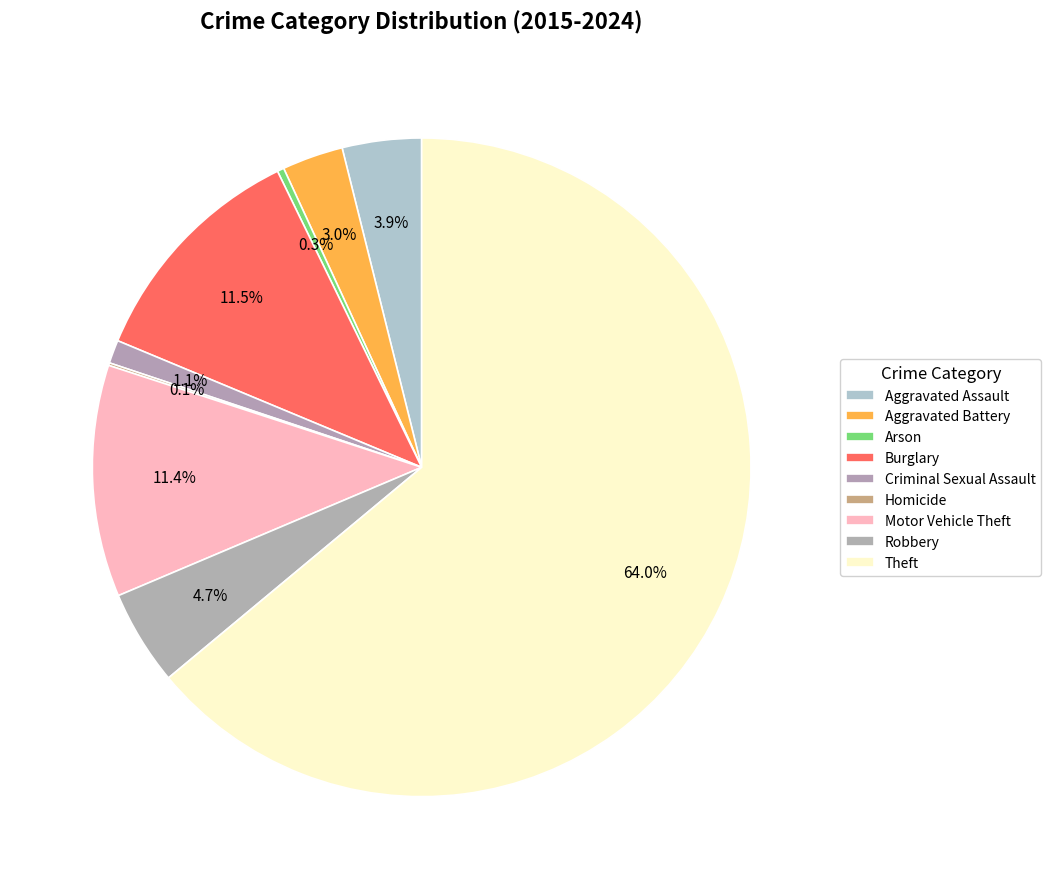

What is the total percentage of Arson and Criminal Sexual Assault?

1.5%